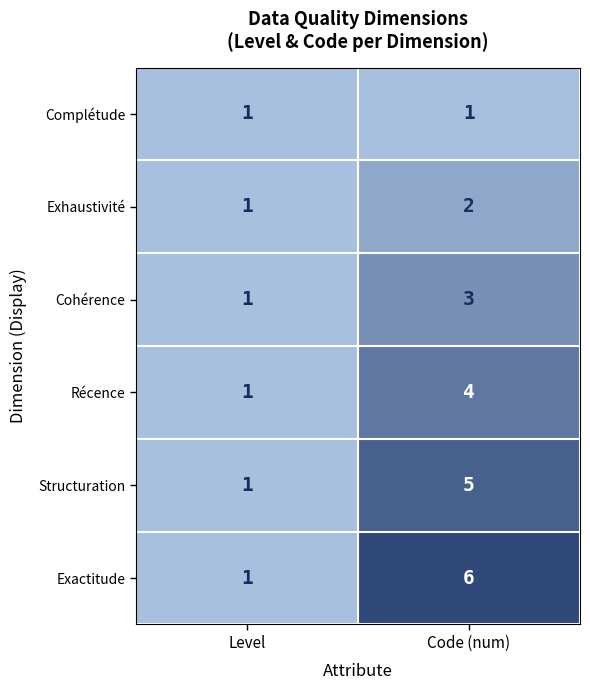

Reading left to right, list all the values displayed in this chart.

Complétude: 1	1
Exhaustivité: 1	2
Cohérence: 1	3
Récence: 1	4
Structuration: 1	5
Exactitude: 1	6